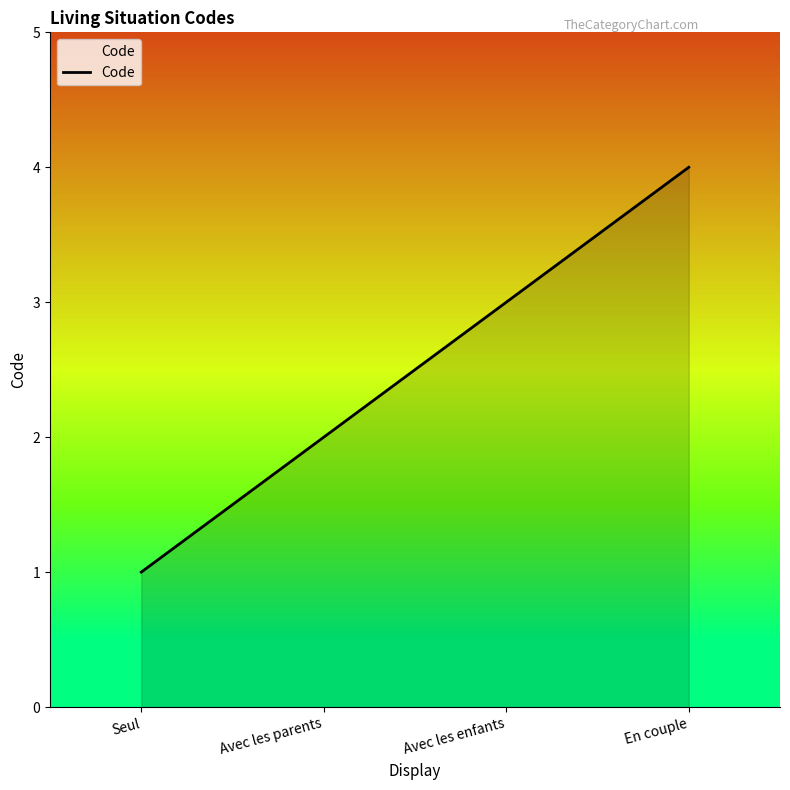

What is the approximate value at En couple?

4